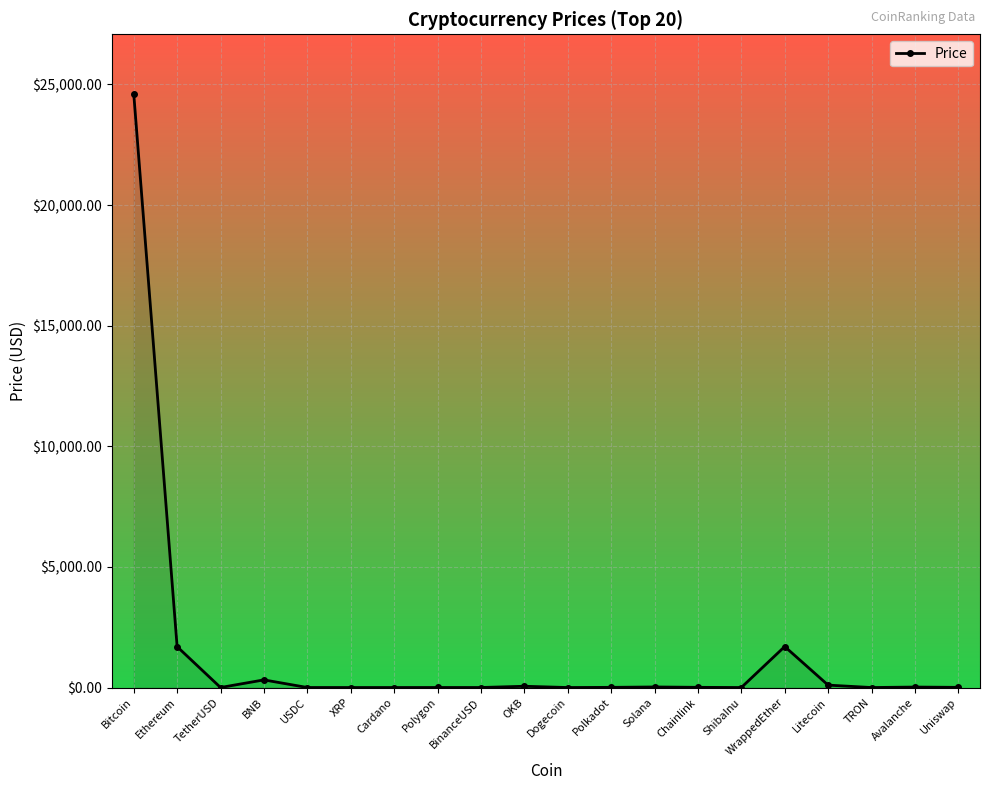

What is the label of the 4th point from the right?

Litecoin